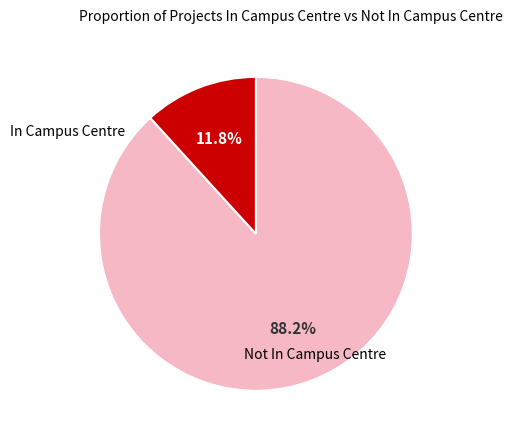

How many segments does this pie chart have?

2